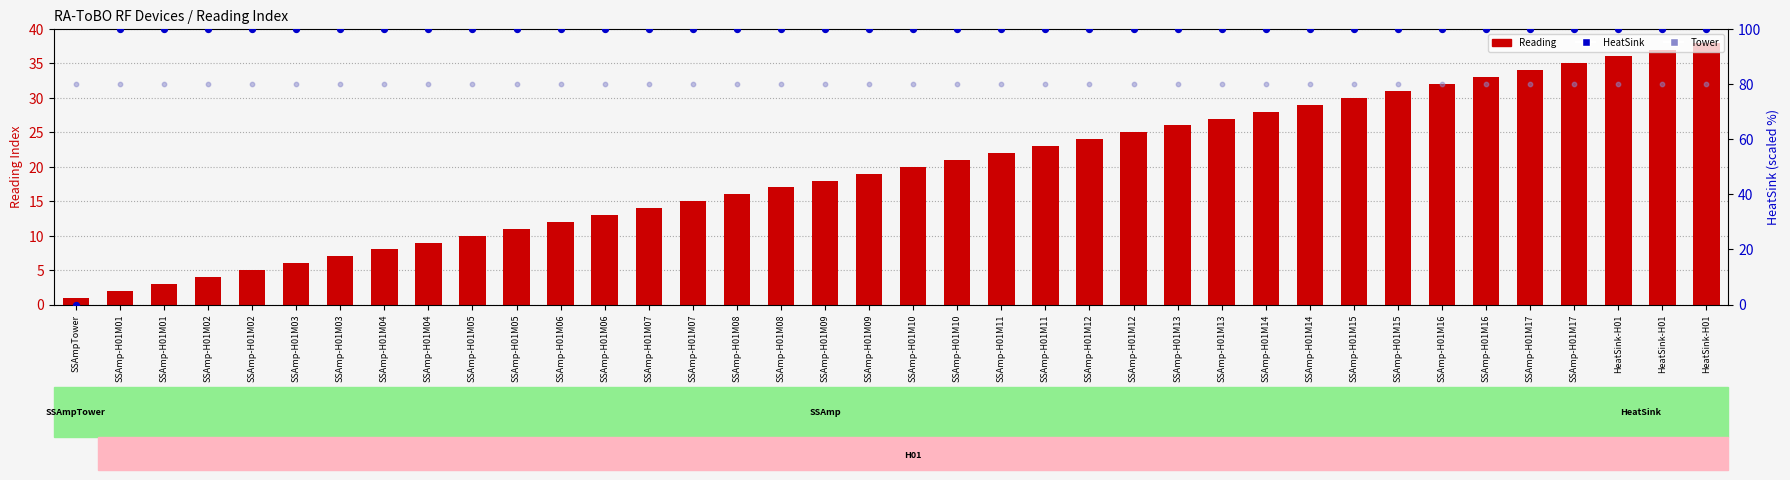

Which series reaches the minimum Y coordinate?

HeatSink